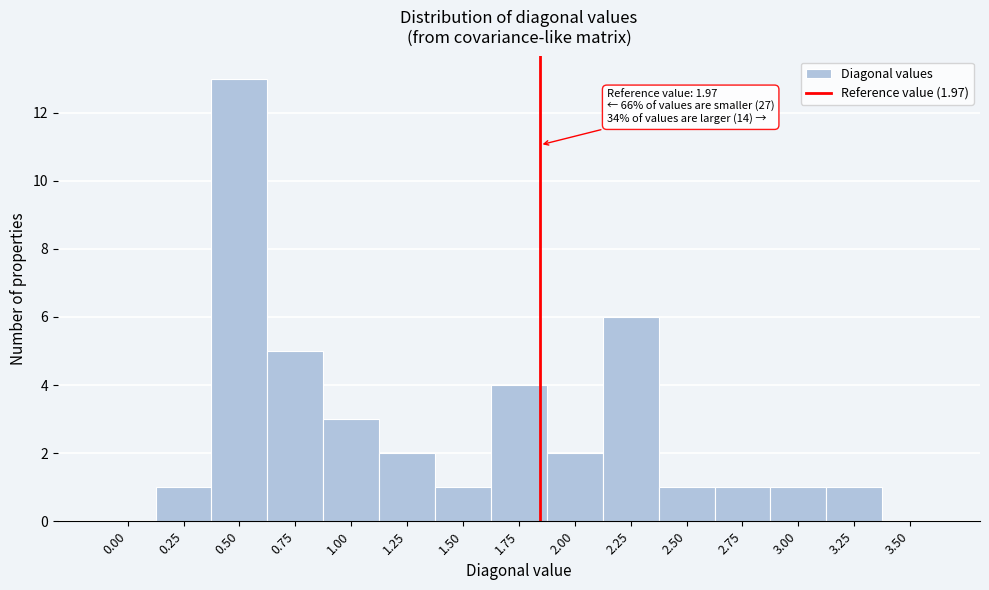

Reading left to right, transcribe all the data shown in this chart.

0.00=0	0.25=1	0.50=13	0.75=5	1.00=3	1.25=2	1.50=1	1.75=4	2.00=2	2.25=6	2.50=1	2.75=1	3.00=1	3.25=1	3.50=0